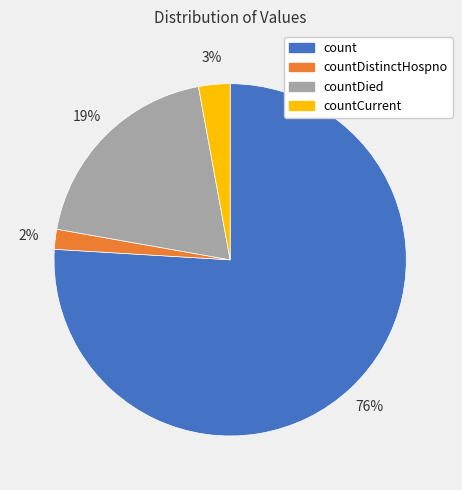

What is the majority slice?

count